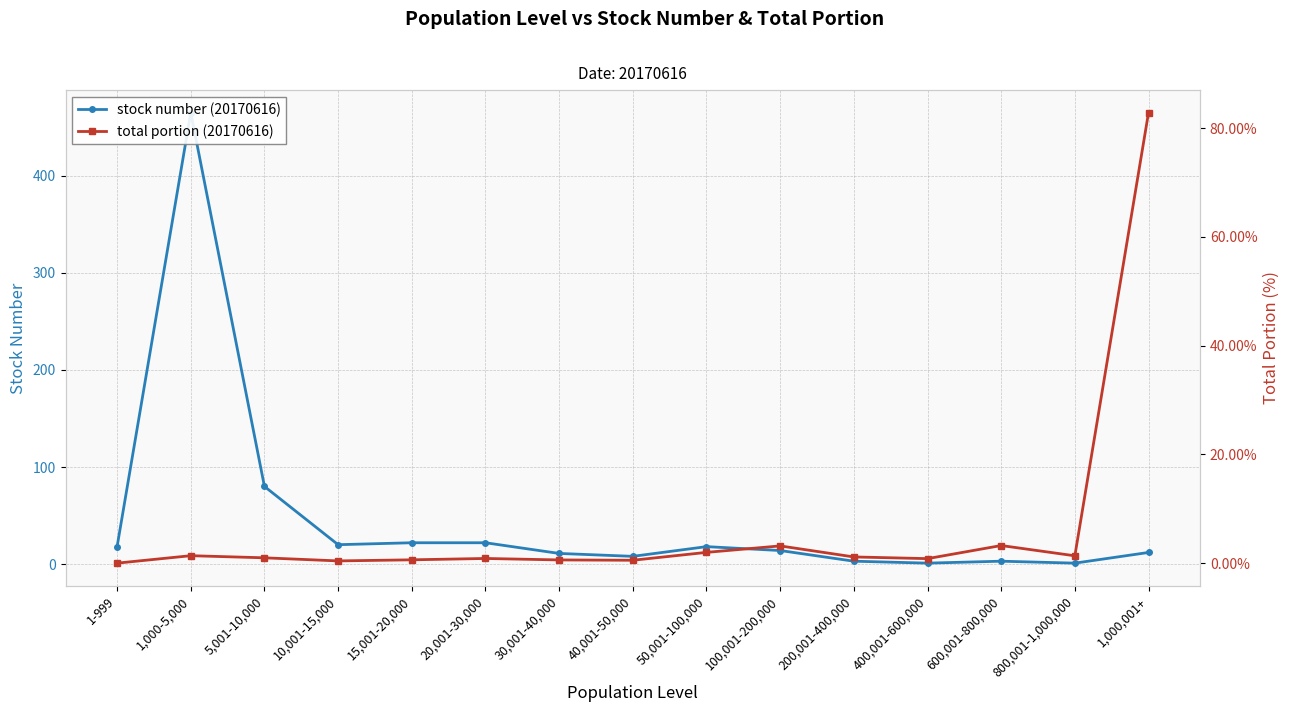

Does the chart display data point markers on the line(s)?

Yes